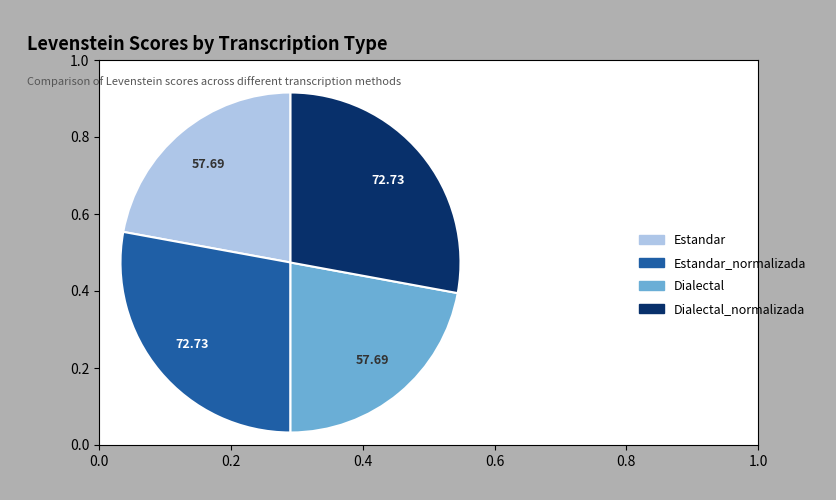

Does Estandar_normalizada account for over 50% of the chart?

No